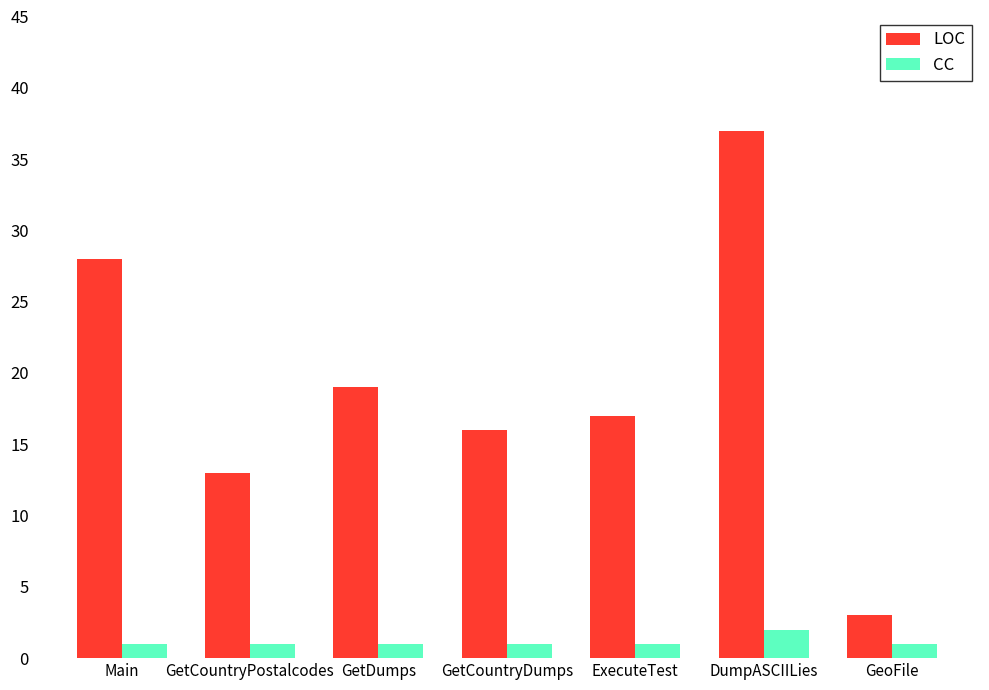

Reading left to right, what are all the values shown in this chart?

LOC: Main=28	GetCountryPostalcodes=13	GetDumps=19	GetCountryDumps=16	ExecuteTest=17	DumpASCIILies=37	GeoFile=3
CC: Main=1	GetCountryPostalcodes=1	GetDumps=1	GetCountryDumps=1	ExecuteTest=1	DumpASCIILies=2	GeoFile=1